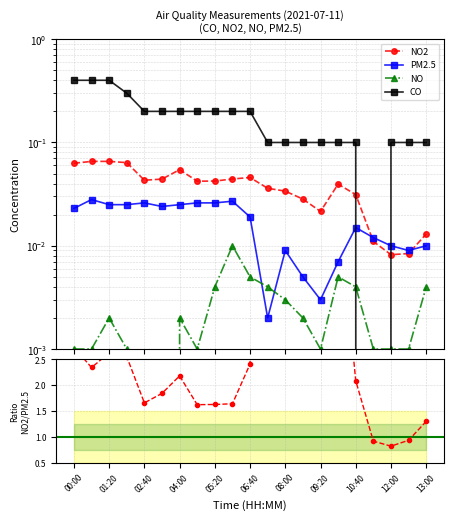

What position from the left is 09:20?

8